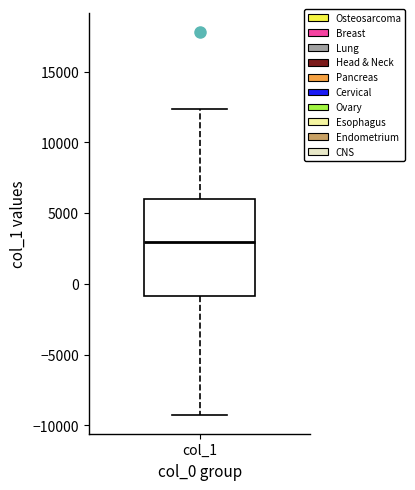

Read this box plot against the y-axis: the position of the median line, the range covered by the box, and the ends of both whiskers. The values are not printed on the chart, so give them approximately, as read against the axis.

median 3000, box -1000 to 6000, whiskers -9000 to 12500